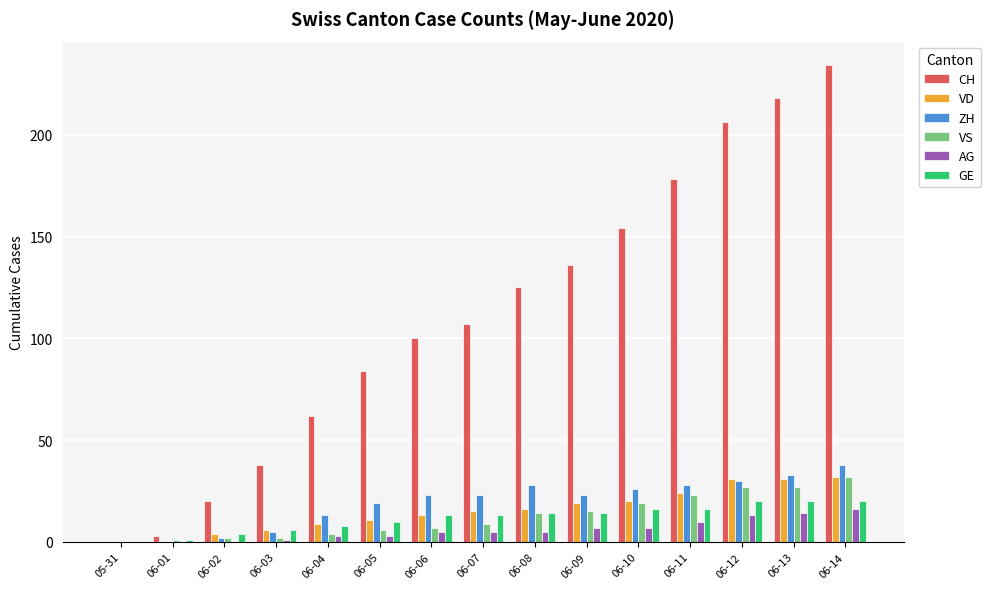

Reading left to right, what are all the values shown in this chart?

CH: 0	3	20	38	62	84	100	107	125	136	154	178	206	218	234
VD: 0	0	4	6	9	11	13	15	16	19	20	24	31	31	32
ZH: 0	0	2	5	13	19	23	23	28	23	26	28	30	33	38
VS: 0	1	2	2	4	6	7	9	14	15	19	23	27	27	32
AG: 0	0	0	1	3	3	5	5	5	7	7	10	13	14	16
GE: 0	1	4	6	8	10	13	13	14	14	16	16	20	20	20